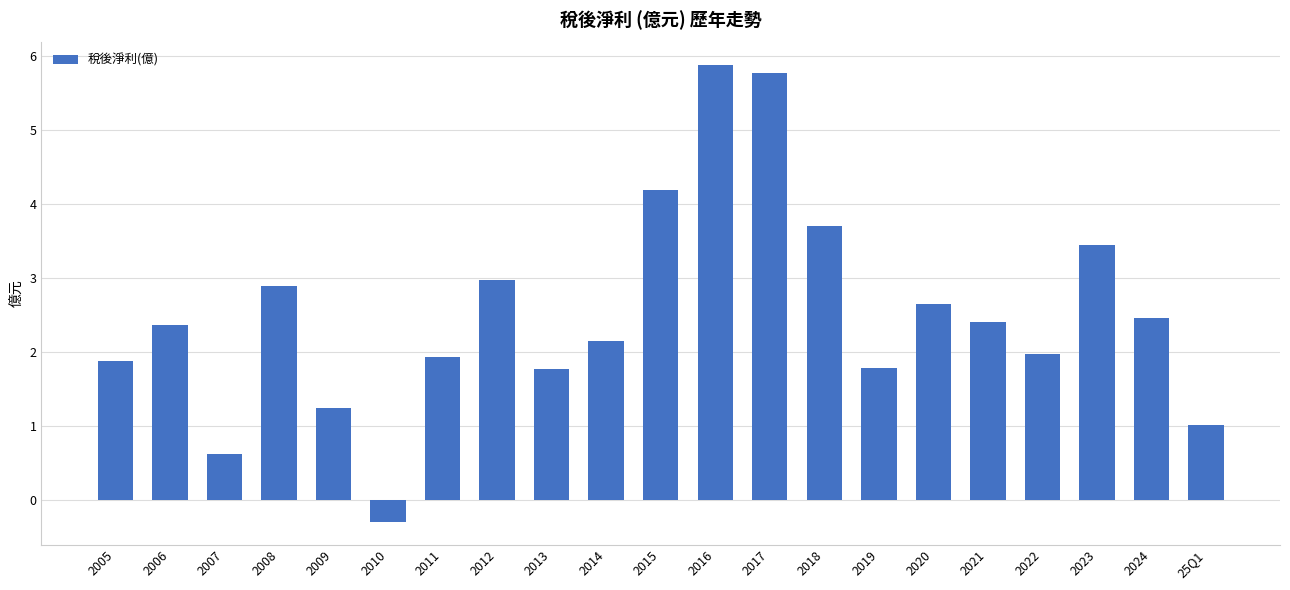

Are the bars horizontal?

No